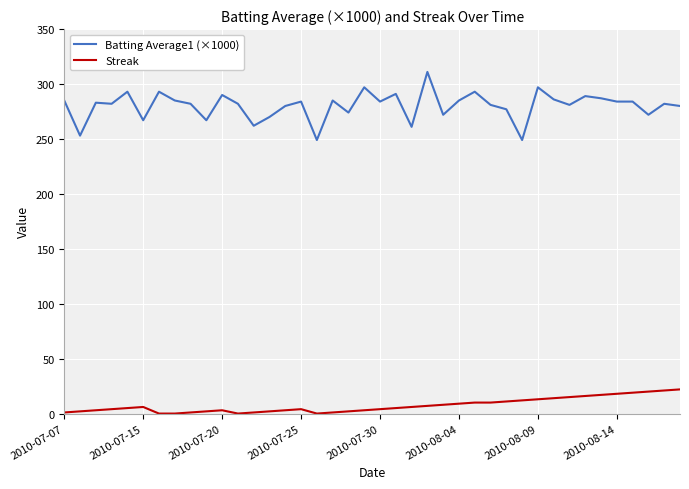

True or false: Streak and Batting Average1 (×1000) intersect in this chart.

False